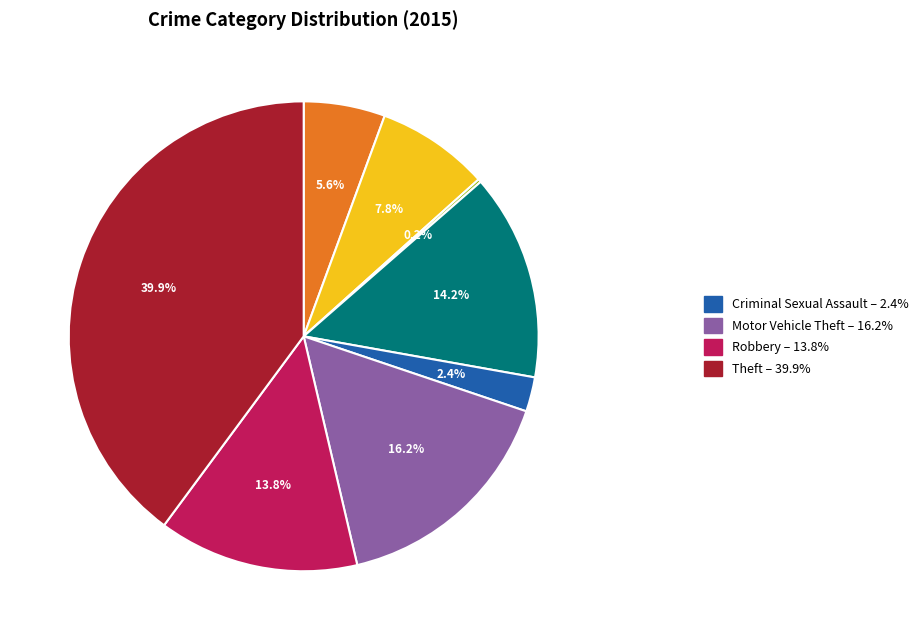

Is there any slice that represents more than half of the pie?

No